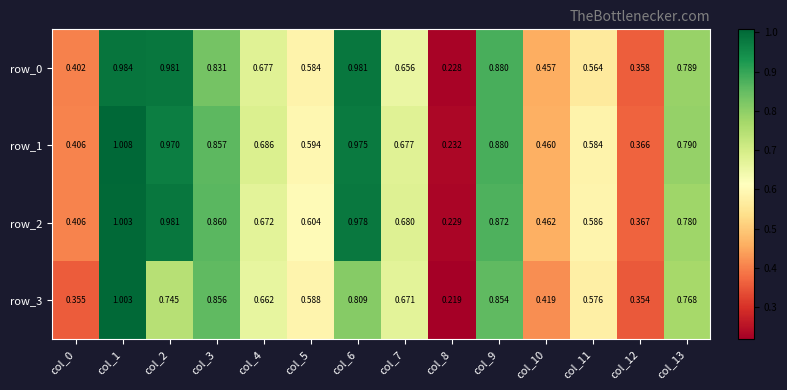

Which has a higher value, col_0 or col_13?

col_13